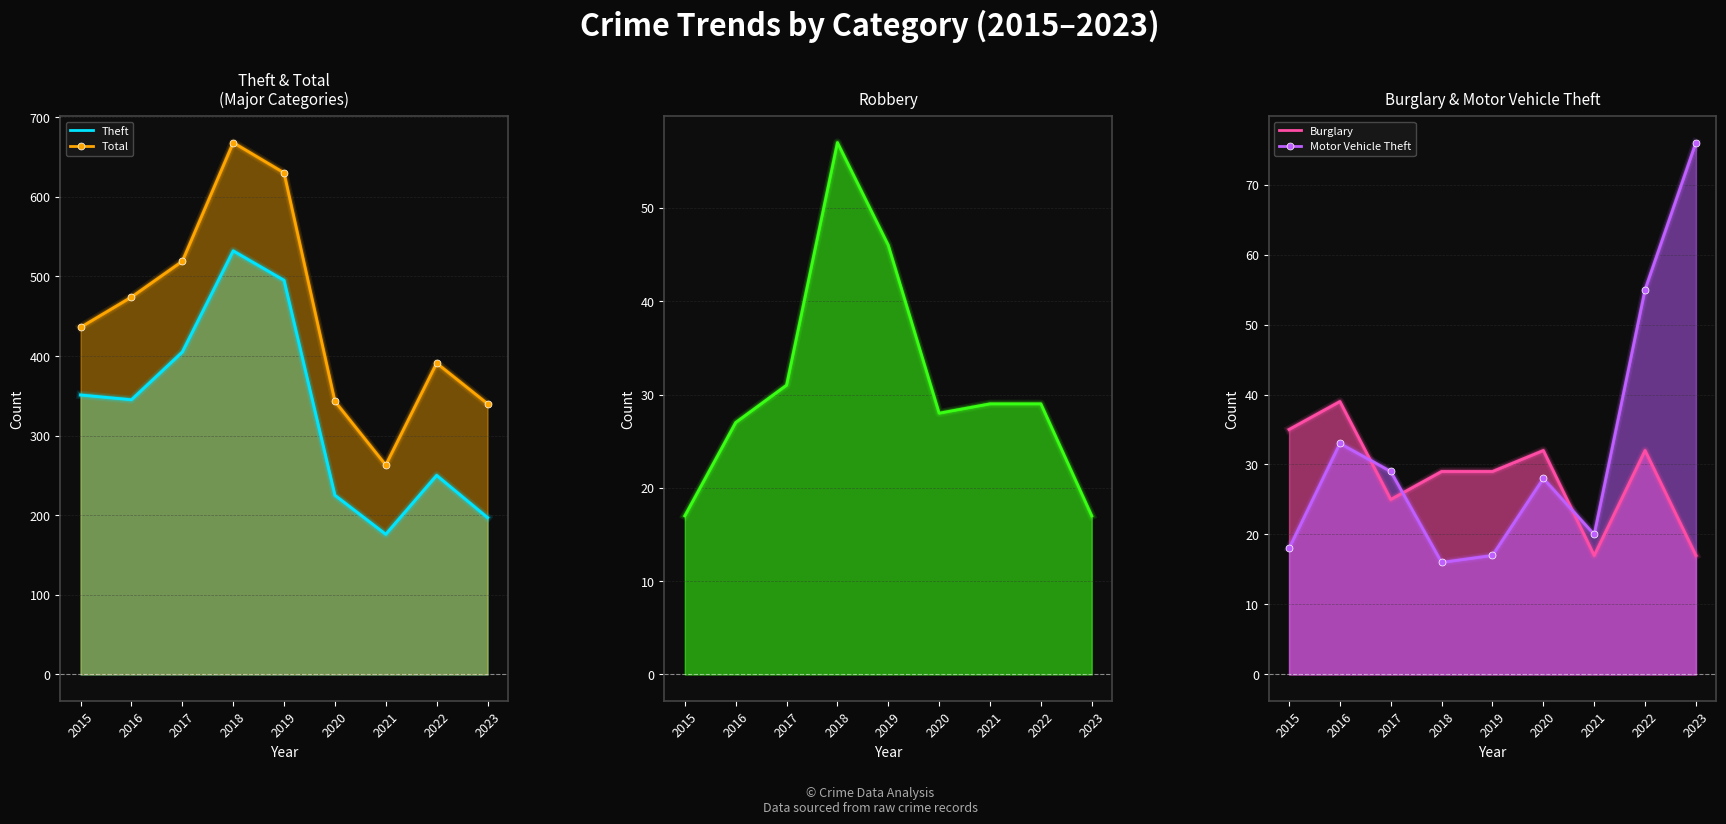

Which series changed the most between 2020 and 2021?

Total